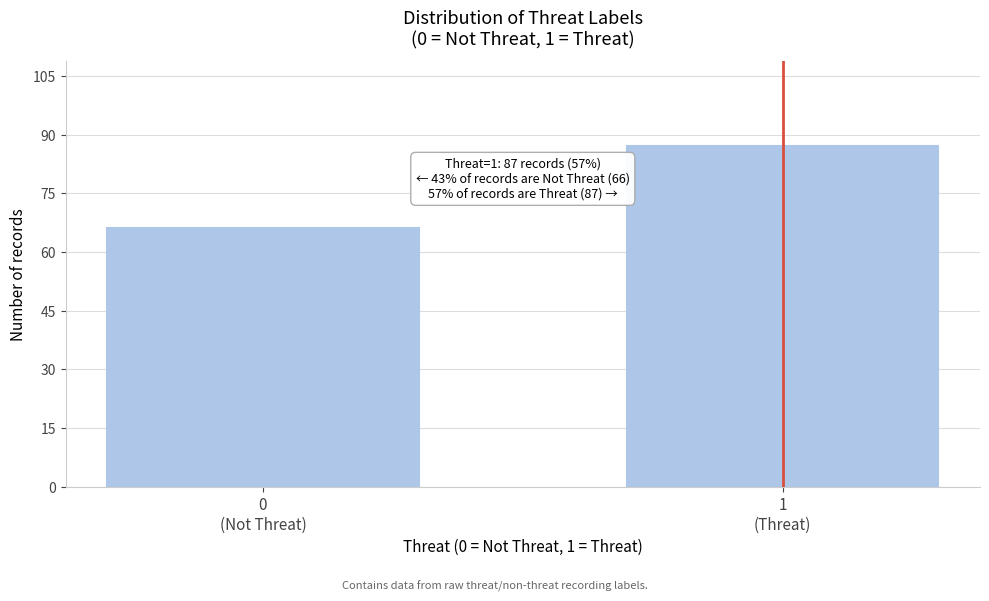

Reading left to right, what are all the values shown in this chart?

66	87